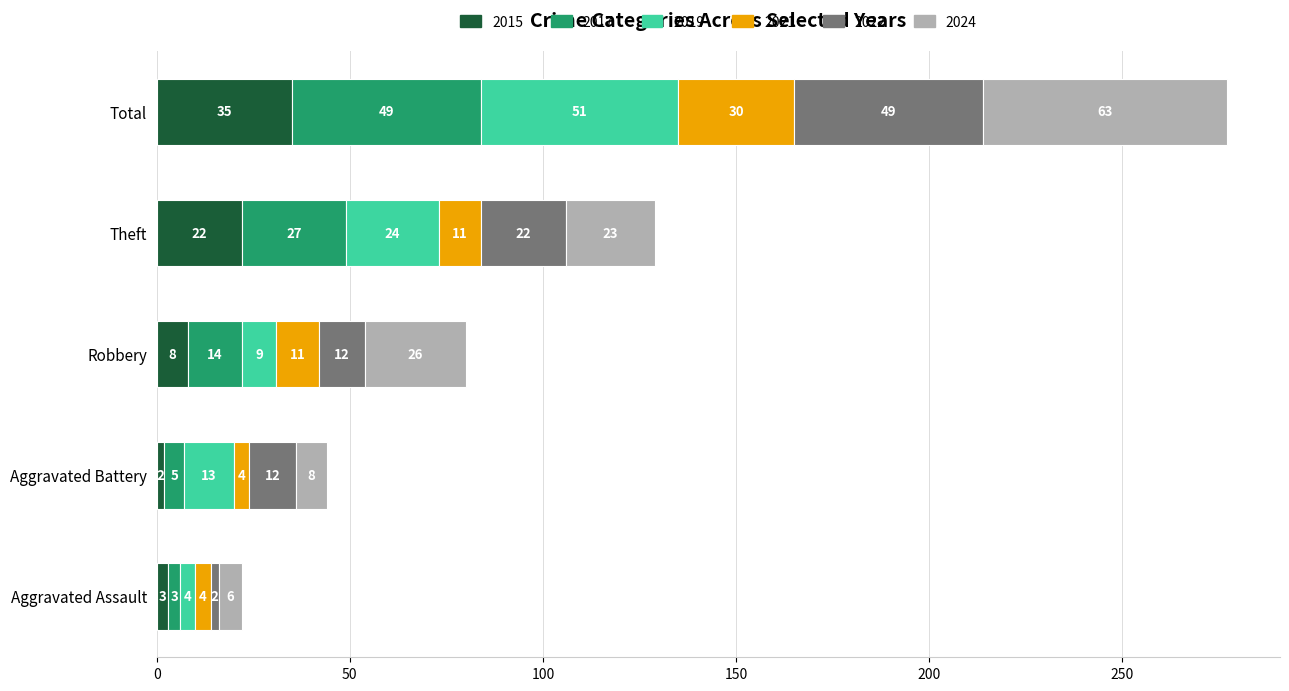

List the labels in order of 2015 value, largest first.

Total, Theft, Robbery, Aggravated Assault, Aggravated Battery